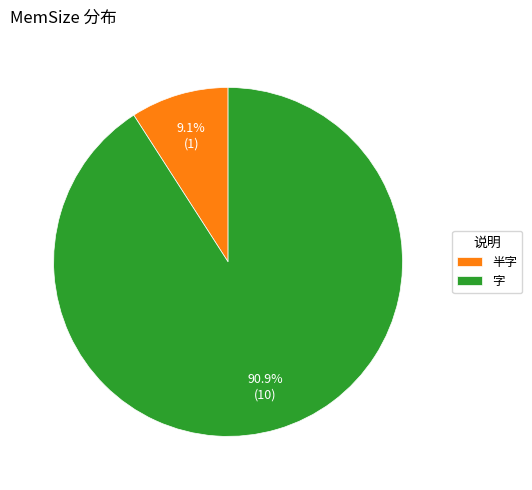

Combined, do 半字 and 字 account for over 50%?

Yes